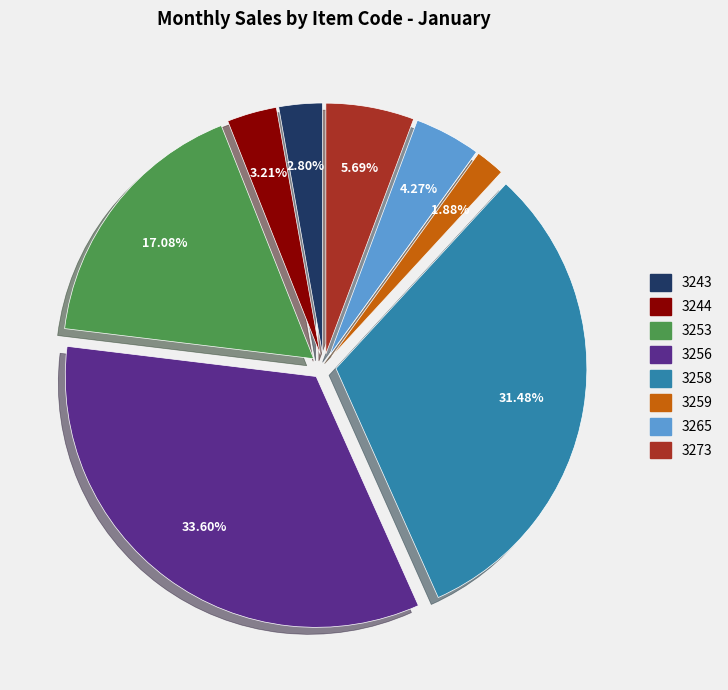

To the nearest percent, what is the difference between the largest and smallest slice percentages?

32%